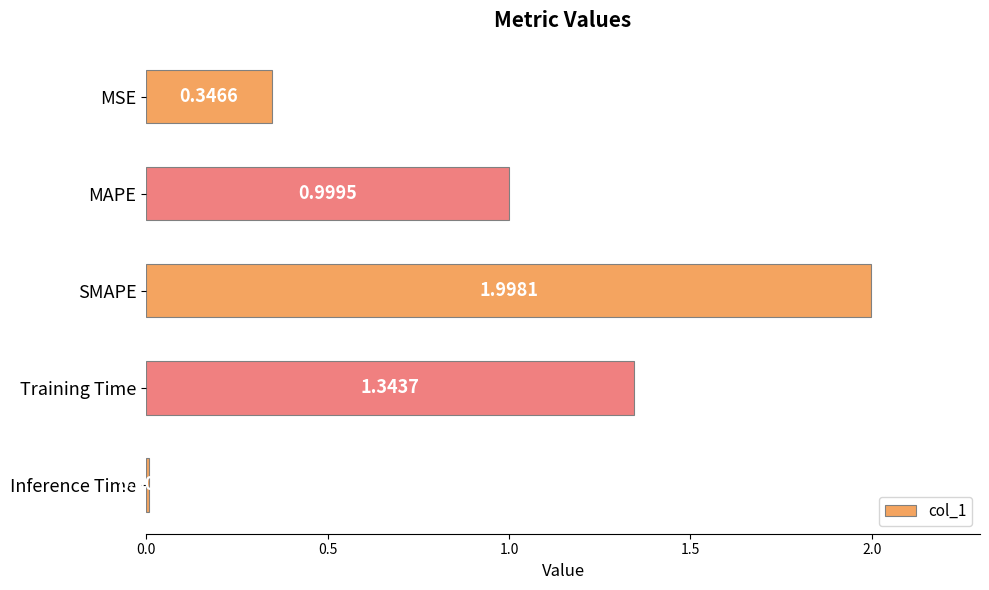

What is the difference between the maximum and minimum values?

2.0